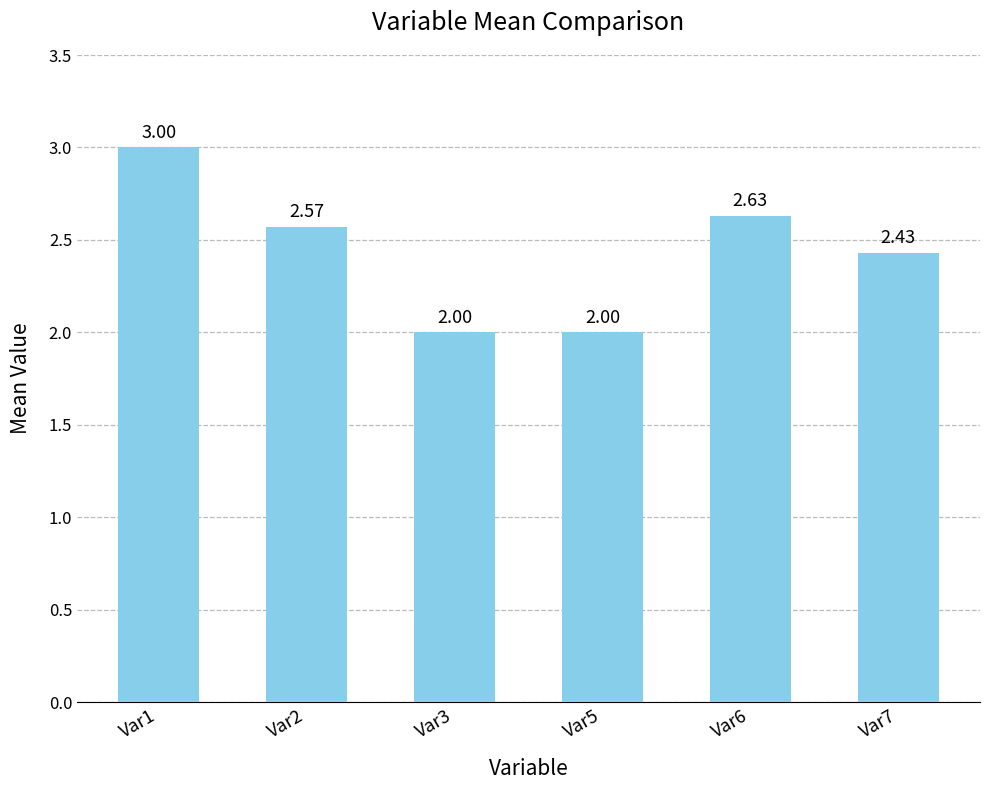

Approximately how many times larger is the value at Var7 compared to Var3?

1.2